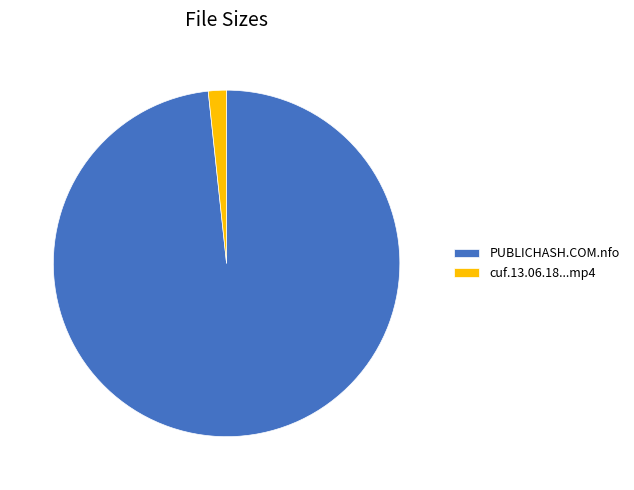

Which category has the biggest portion of the pie?

PUBLICHASH.COM.nfo